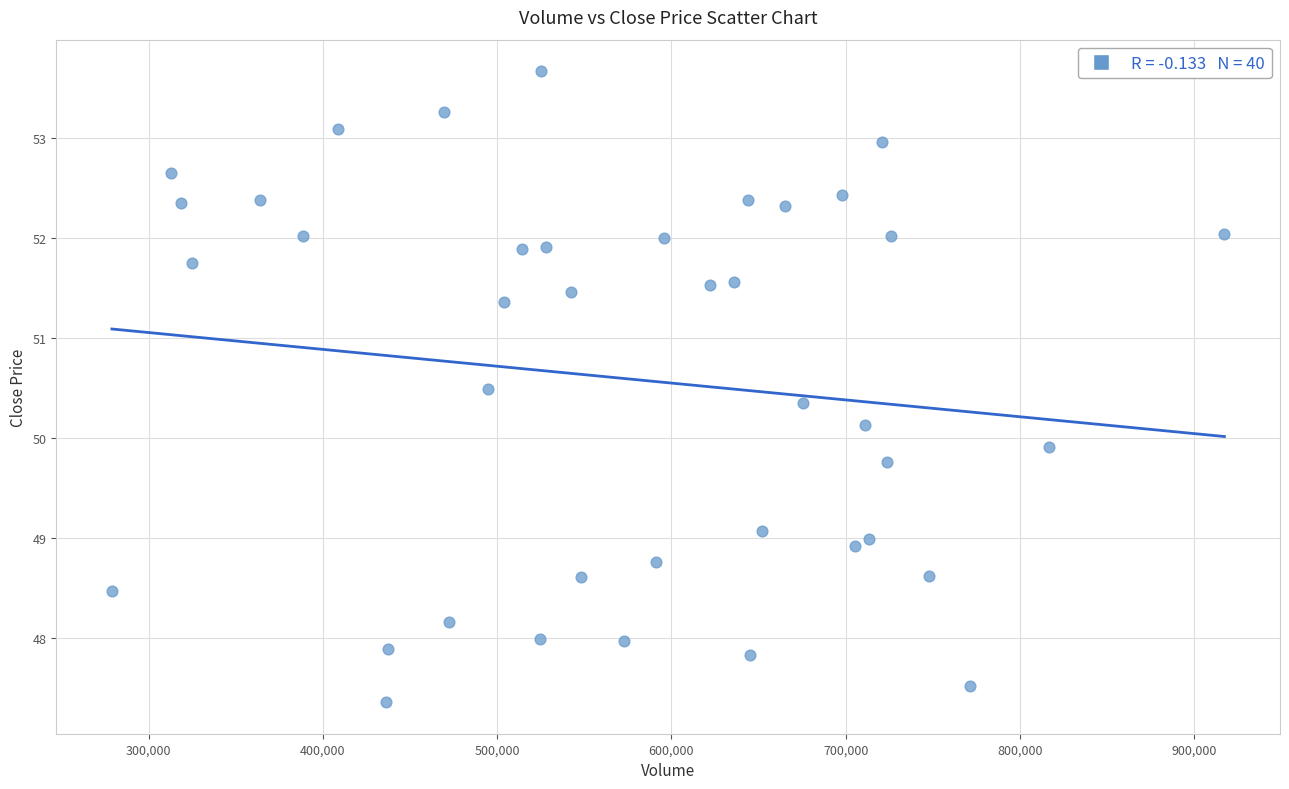

What is the range of Y values (max minus min)?

6.3